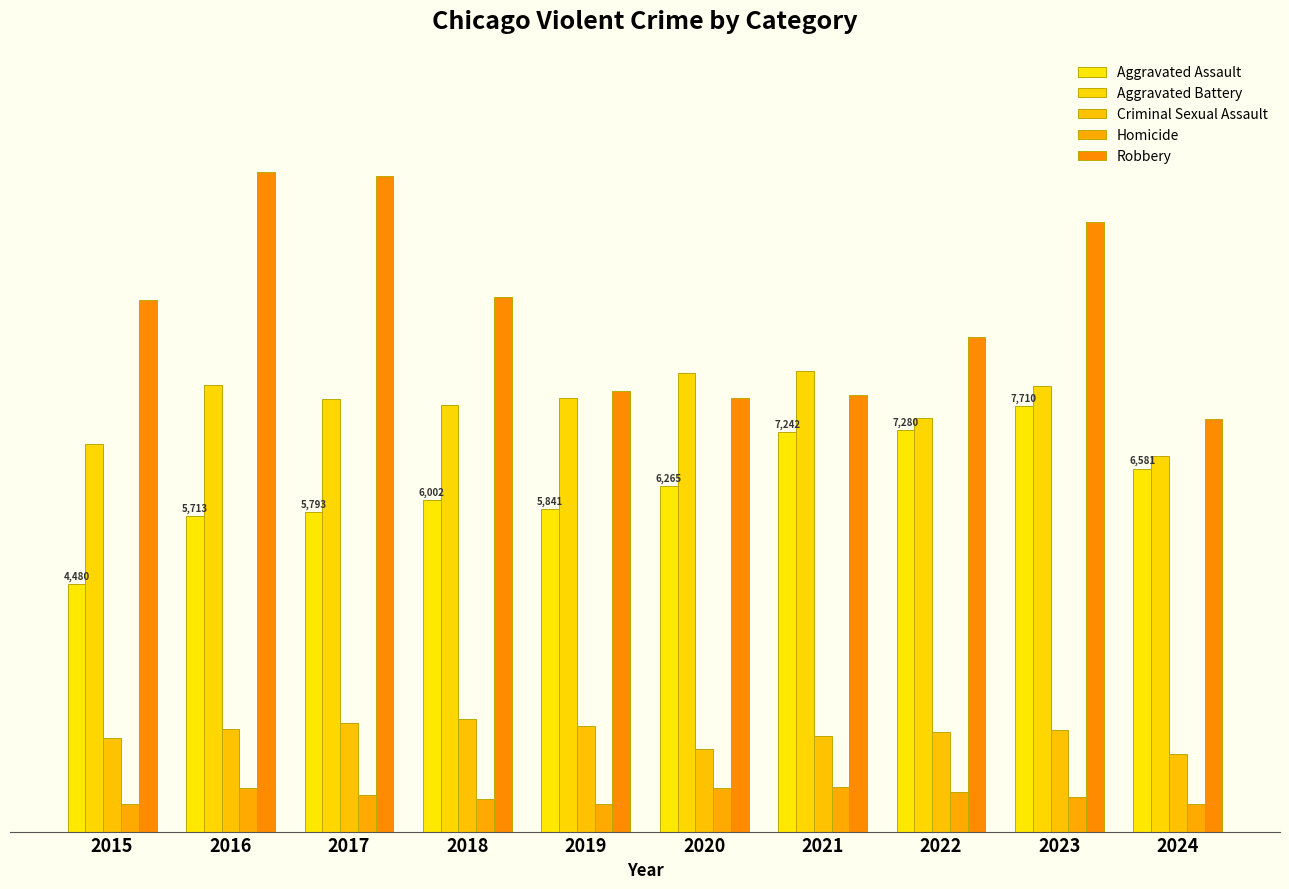

What are all the series names shown in the legend?

Aggravated Assault, Aggravated Battery, Criminal Sexual Assault, Homicide, Robbery